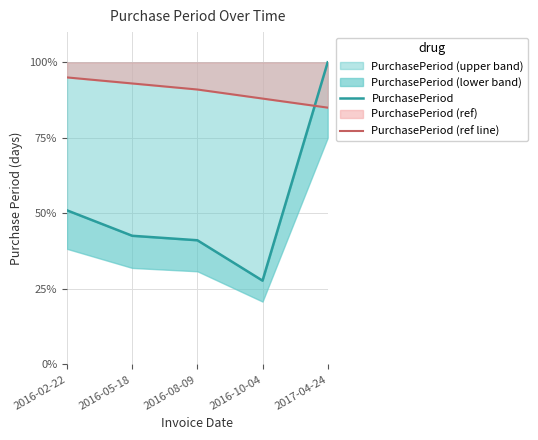

What is the sum of all PurchasePeriod (ref line) values?

452.0